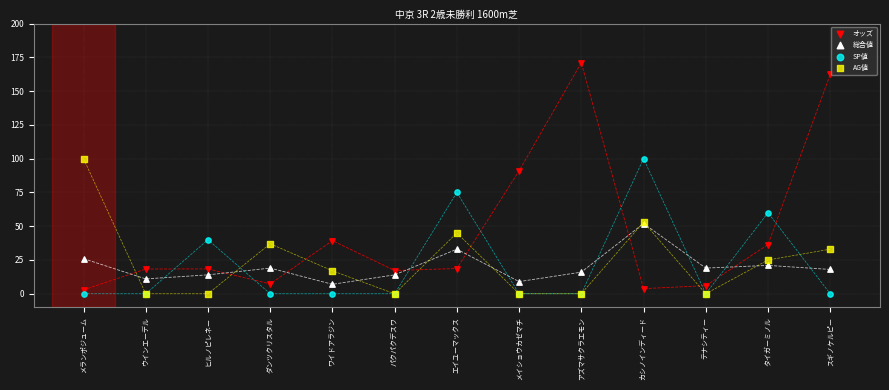

What are all the series names shown in the legend?

オッズ, 総合値, SP値, AG値